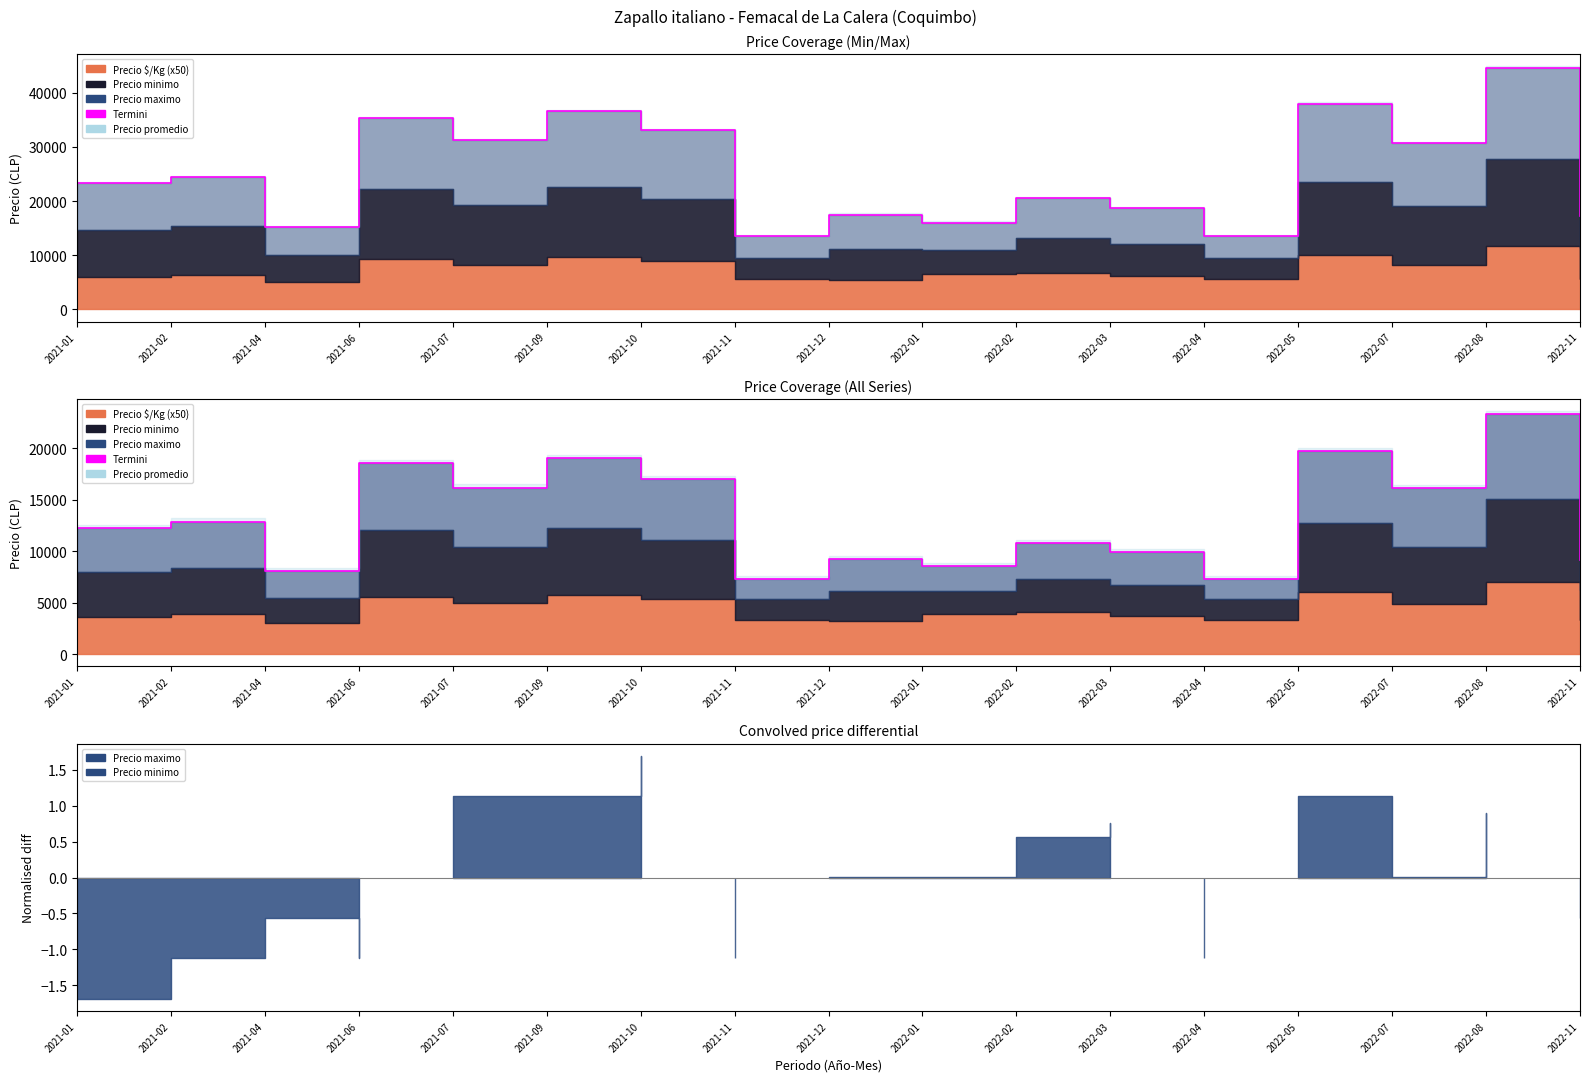

Where does the data first go above 12272?

2021-01